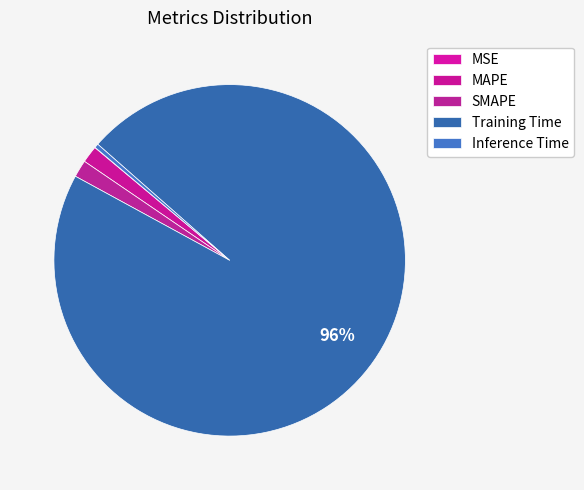

What is the largest slice in the pie chart?

Training Time